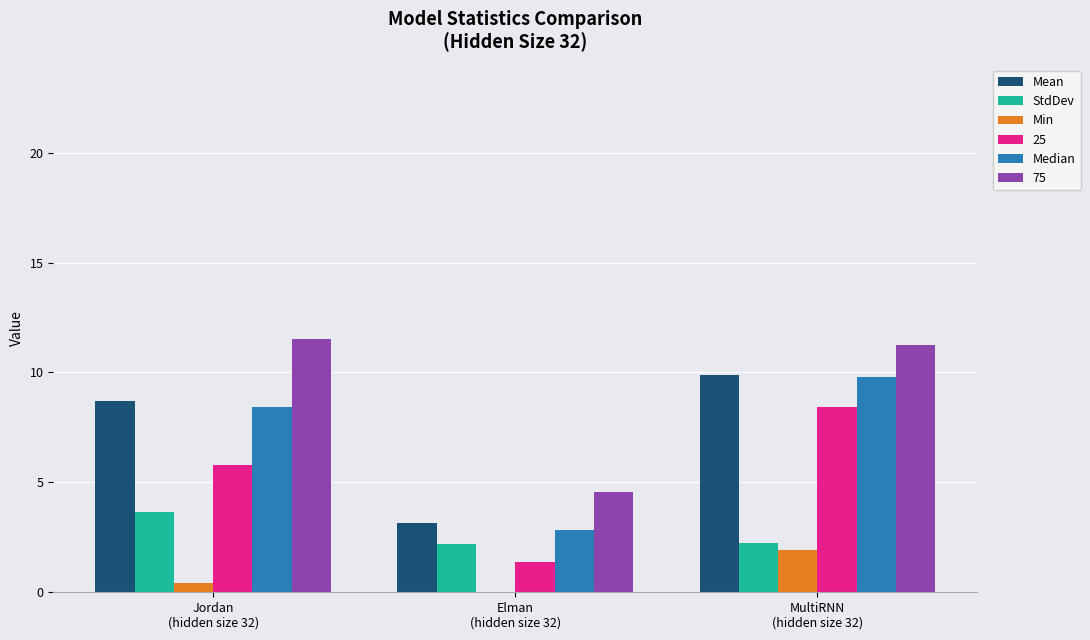

Does the chart contain stacked bars?

No